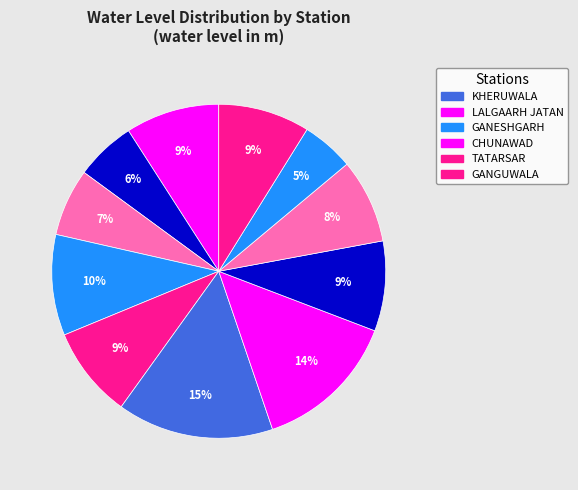

Count the number of slices in the pie.

11